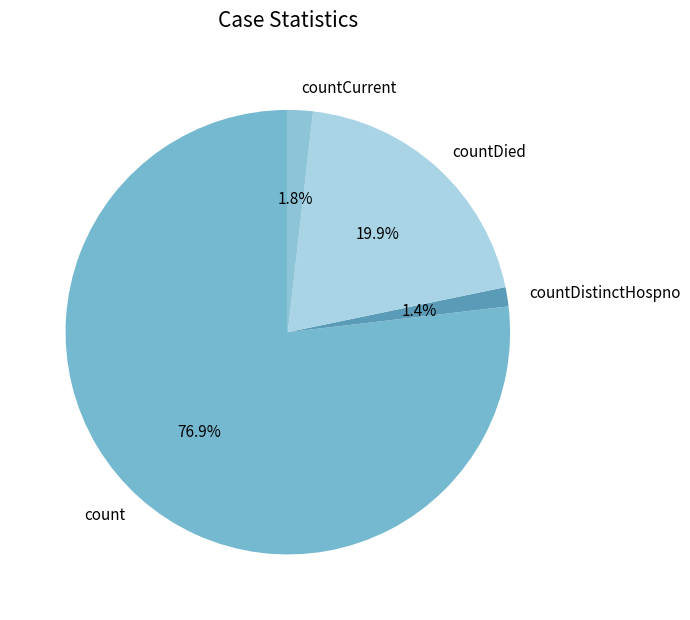

Is it true that count is 77% of the pie?

True